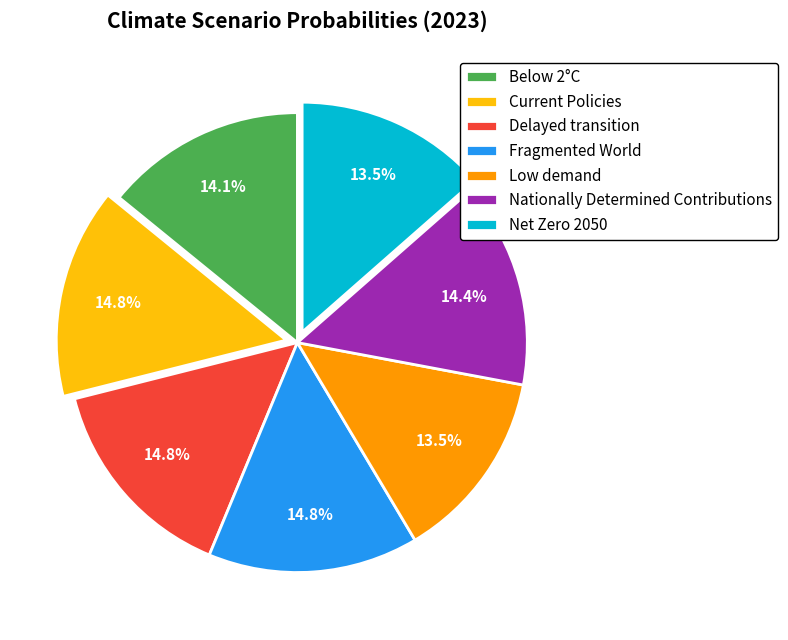

Is Below 2°C the majority of the pie?

No